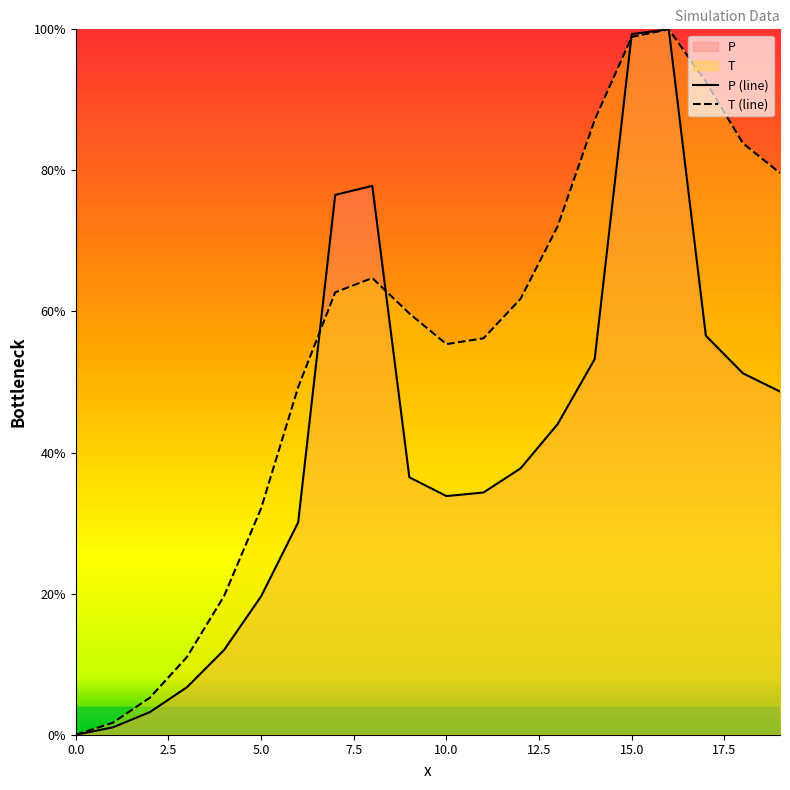

What is the difference between the maximum and minimum values in the T (line) series?

1.0